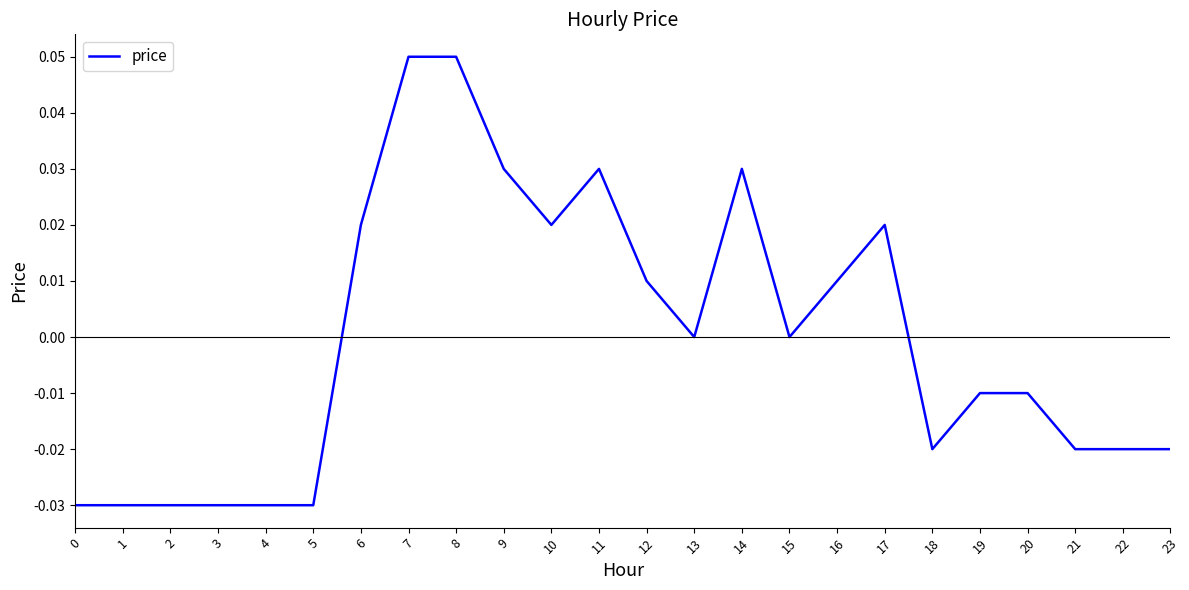

Between 20 and 12, which is larger?

12